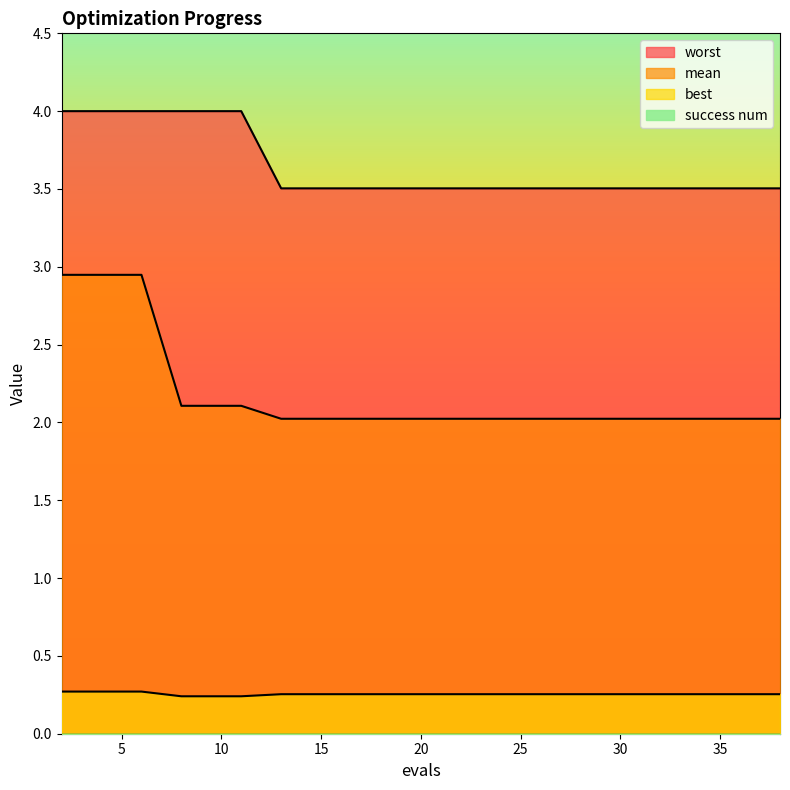

Reading left to right, list all the values displayed in this chart.

mean: 2=2.9	4=2.9	6=2.9	8=2.1	10=2.1	11=2.1	13=2.0	15=2.0	17=2.0	19=2.0	21=2.0	23=2.0	25=2.0	27=2.0	29=2.0	31=2.0	33=2.0	35=2.0	36=2.0	38=2.0
best: 2=0.3	4=0.3	6=0.3	8=0.2	10=0.2	11=0.2	13=0.3	15=0.3	17=0.3	19=0.3	21=0.3	23=0.3	25=0.3	27=0.3	29=0.3	31=0.3	33=0.3	35=0.3	36=0.3	38=0.3
worst: 2=4.0	4=4.0	6=4.0	8=4.0	10=4.0	11=4.0	13=3.5	15=3.5	17=3.5	19=3.5	21=3.5	23=3.5	25=3.5	27=3.5	29=3.5	31=3.5	33=3.5	35=3.5	36=3.5	38=3.5